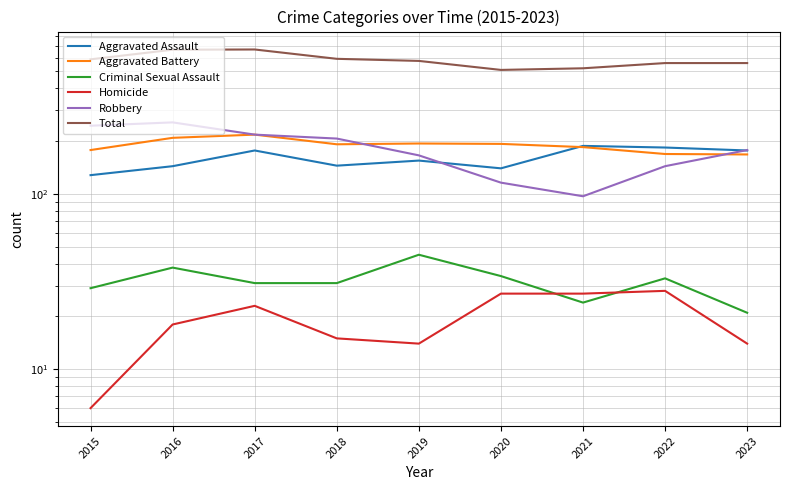

Read the Aggravated Assault value at 2018.

145